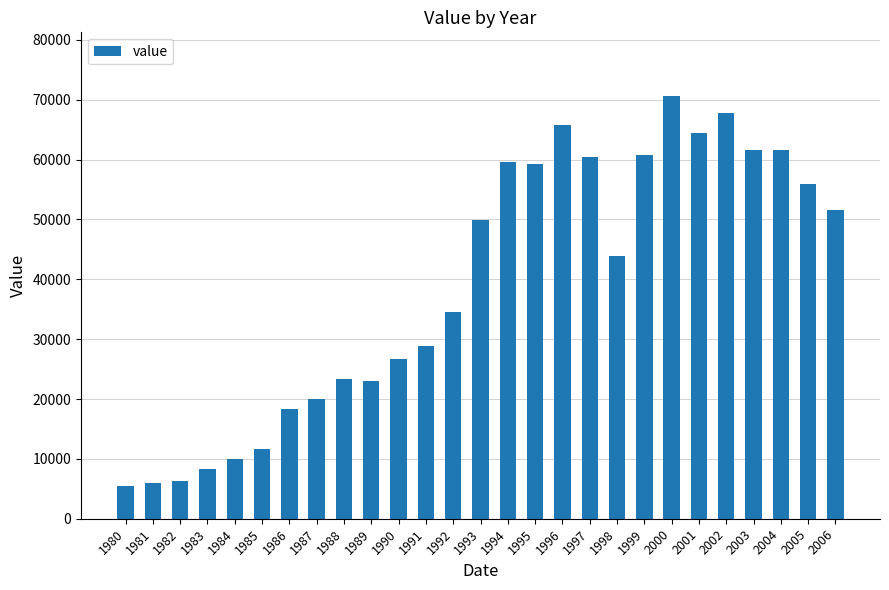

What is the value of the 9th bar from the left?

23296